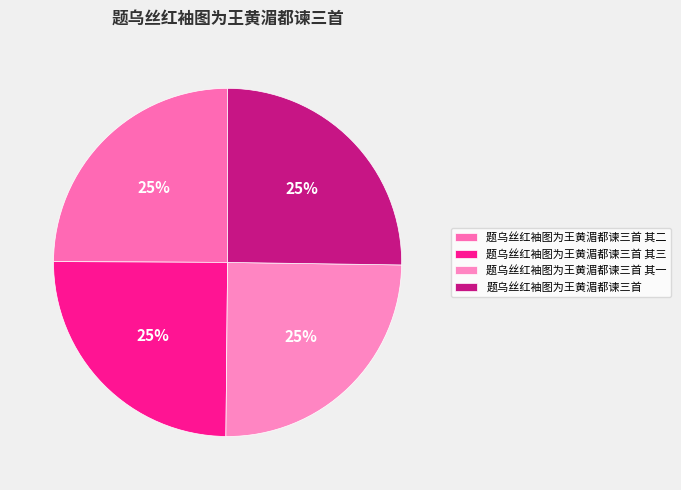

What is the ratio of the value at 题乌丝红袖图为王黄湄都谏三首 to the value at 题乌丝红袖图为王黄湄都谏三首 其一?

1.0